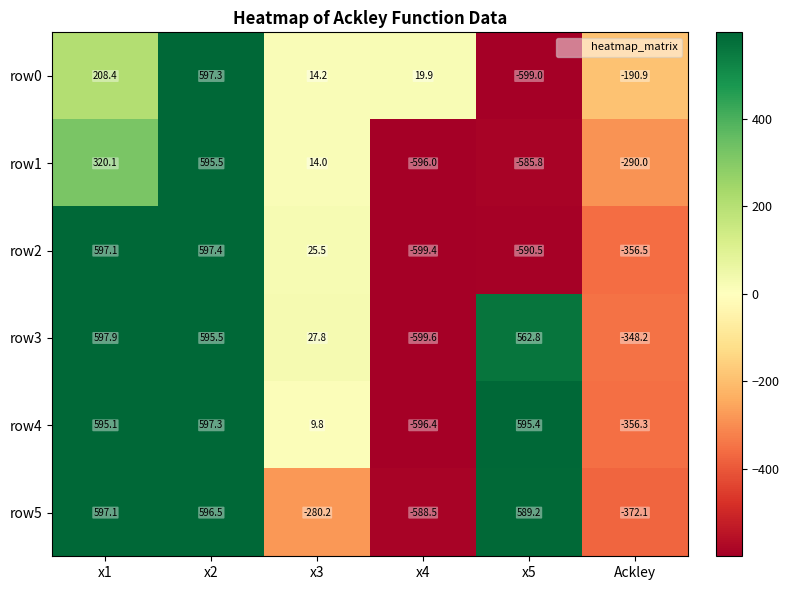

What is the sum of all row5 values?

542.0